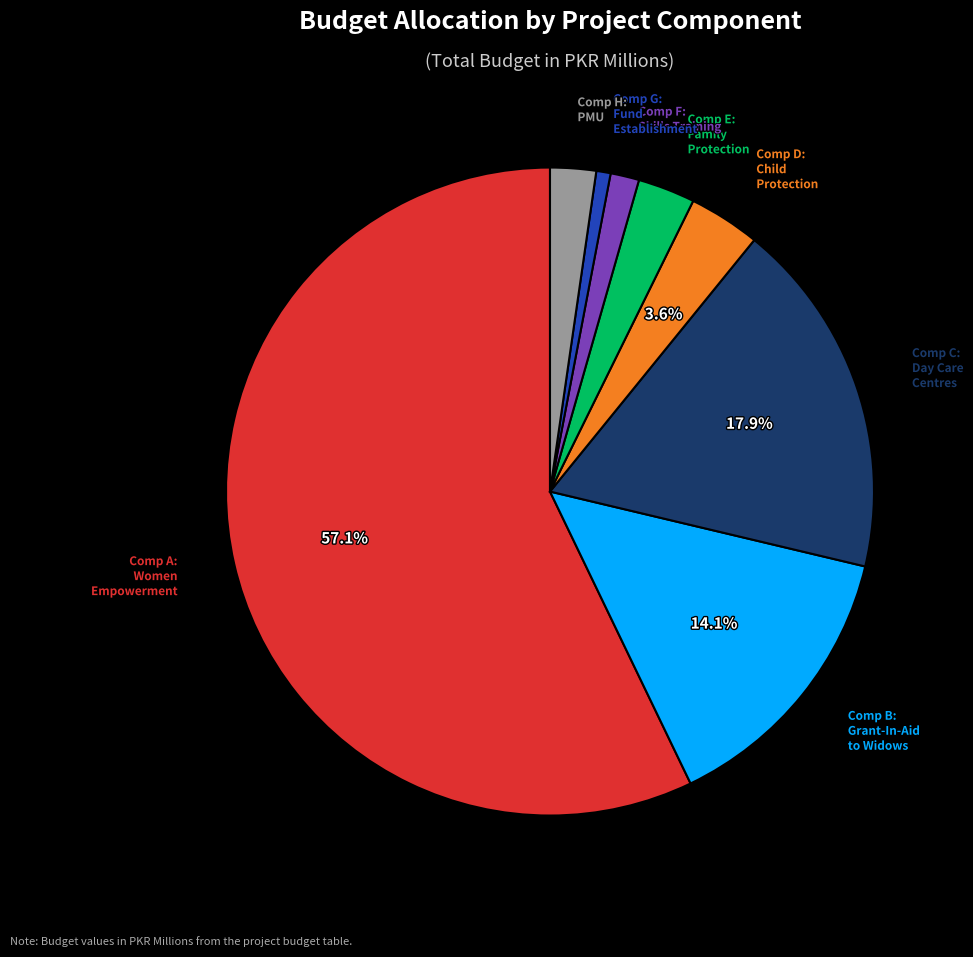

Is there a majority slice in this chart?

Yes